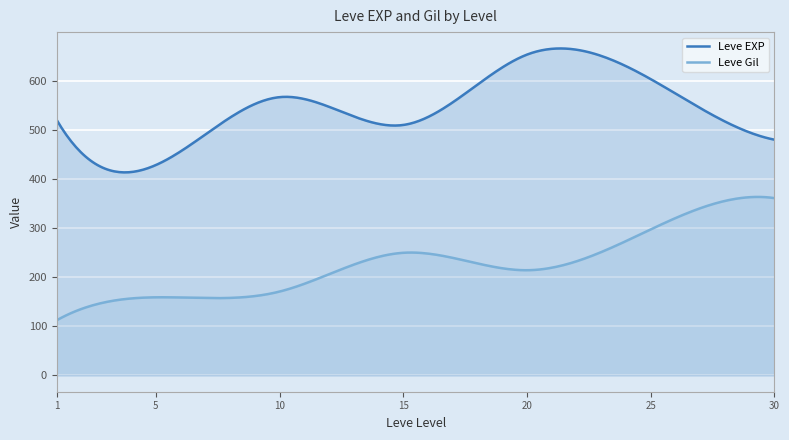

What is the maximum value shown in the chart?

665.8